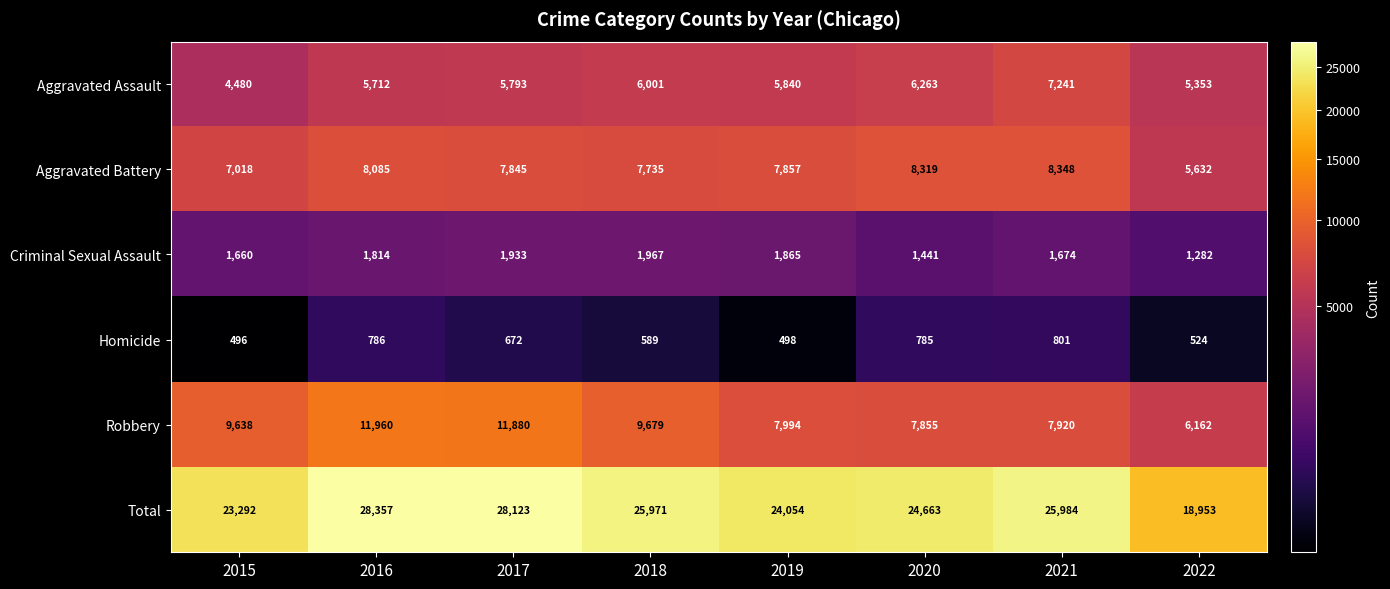

What is the difference between the highest and lowest values at 2019?

23556